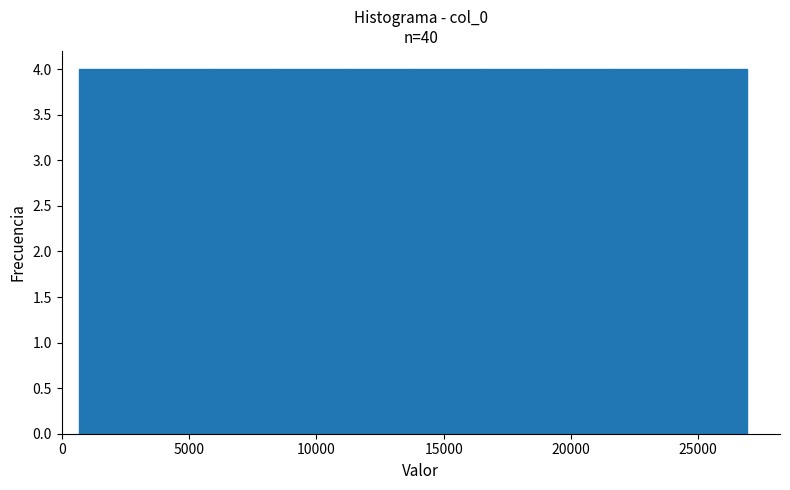

Reading left to right, list every bar in this chart as the range it spans on the x-axis followed by its height. Neither the bar edges nor the heights are printed on the chart, so give them approximately, as read against the axes.

500 to 3500: 4
3500 to 6000: 4
6000 to 8500: 4
8500 to 11000: 4
11000 to 14000: 4
14000 to 16500: 4
16500 to 19000: 4
19000 to 21500: 4
21500 to 24500: 4
24500 to 27000: 4